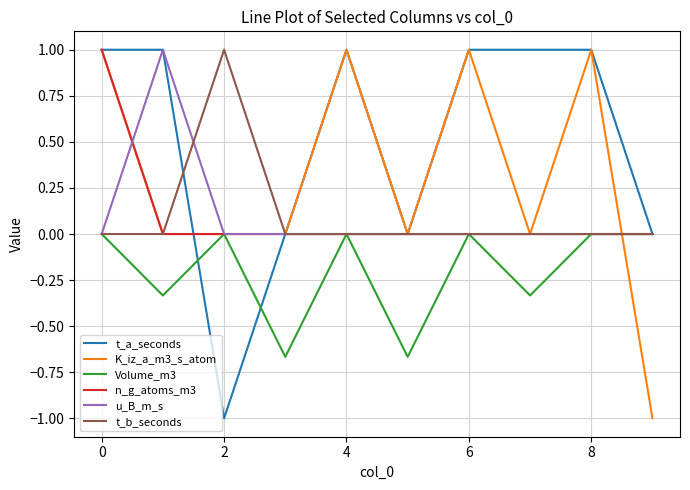

Which series has the largest total across all categories?

t_a_seconds